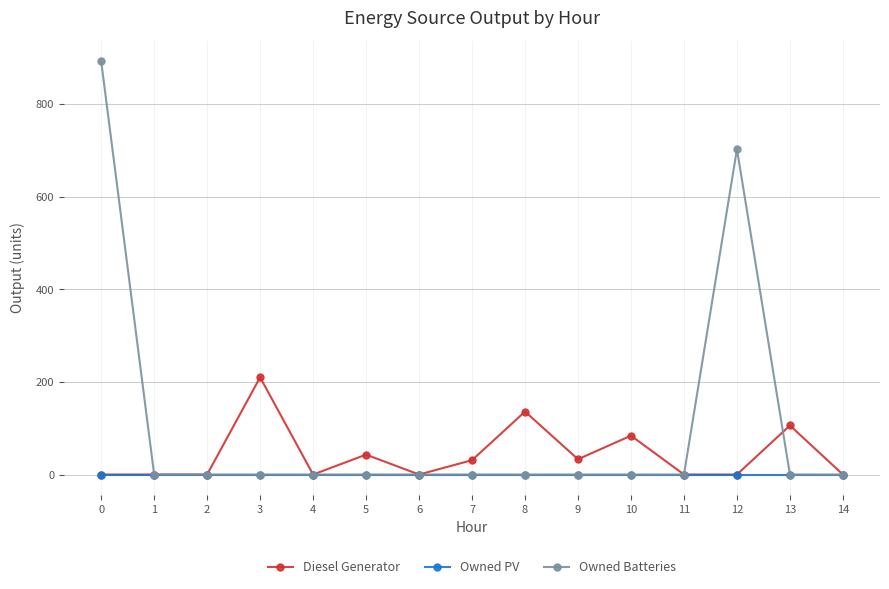

The value of Owned Batteries at 12 is 703. True or false?

True